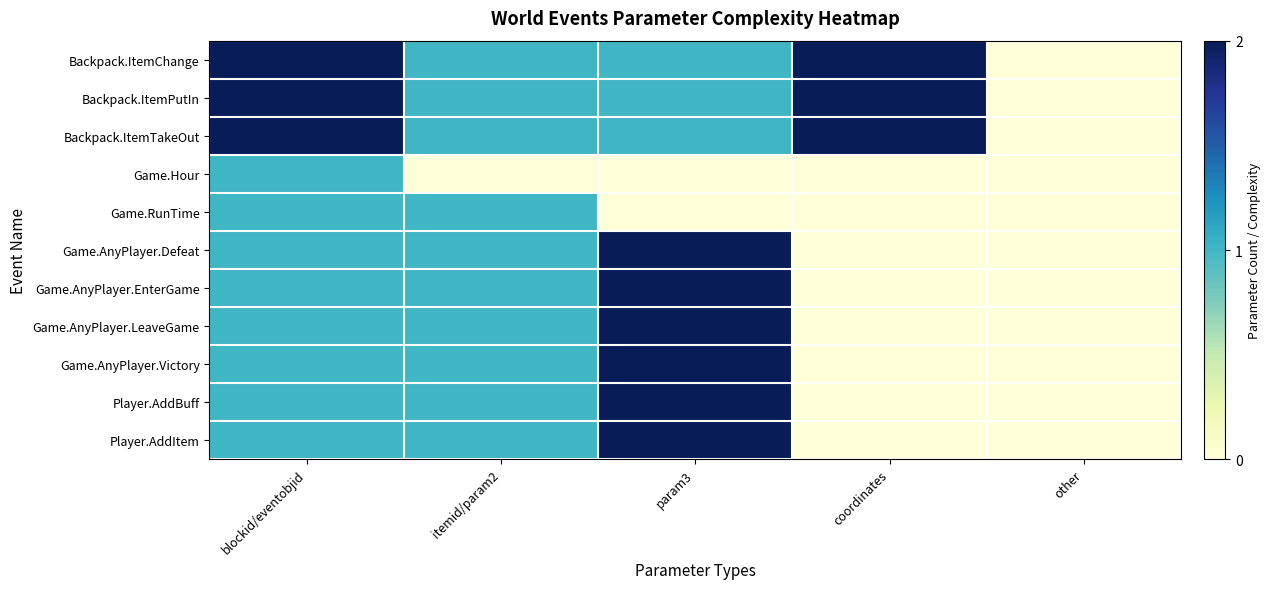

What is the total value across all series at itemid/param2?

10